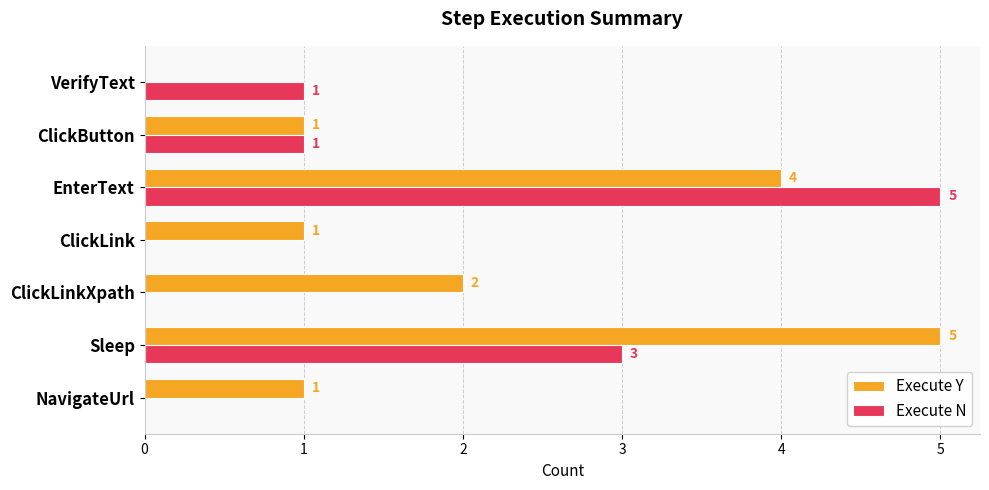

Count the number of categories in the chart.

7